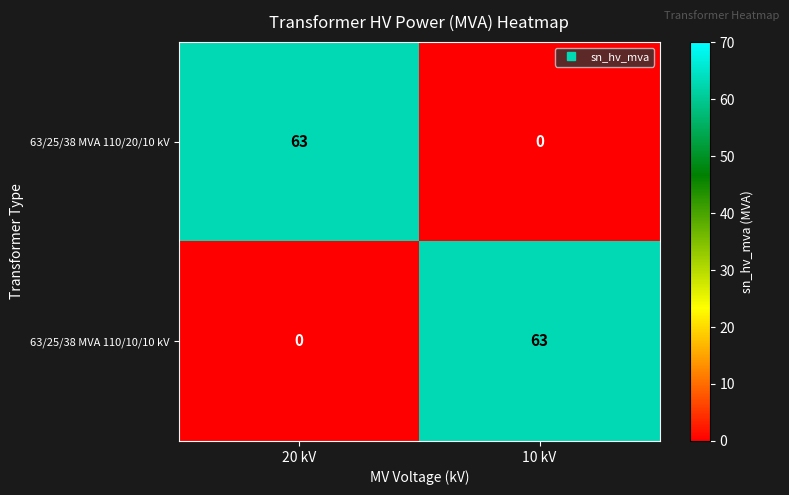

What is the difference between the maximum and minimum values in the 63/25/38 MVA 110/10/10 kV series?

63